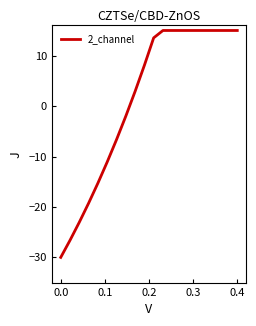

What is the minimum value shown in the chart?

-30.0